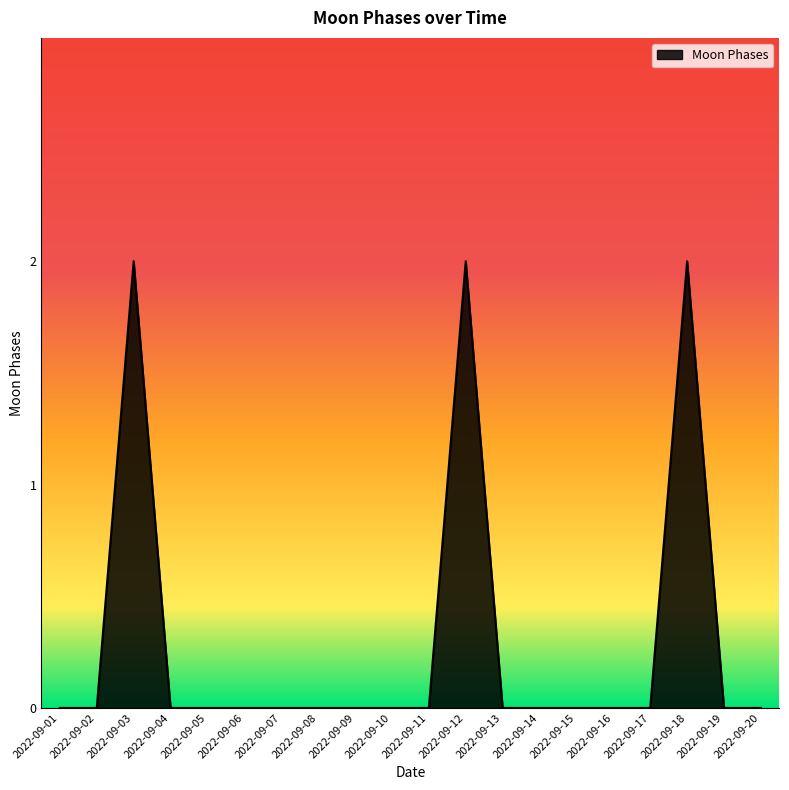

The value at 2022-09-07 is 0. True or false?

True